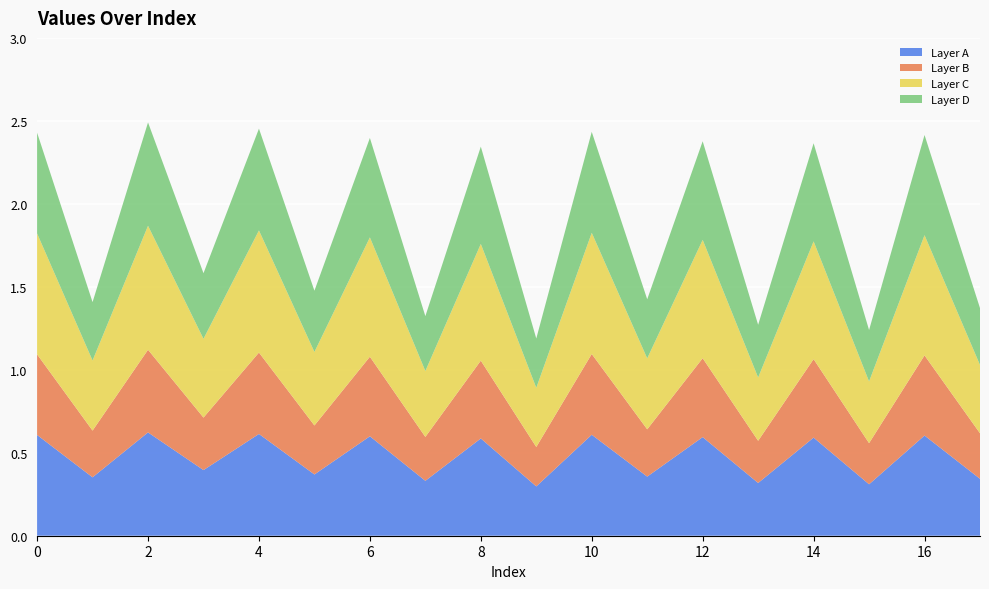

Reading left to right, transcribe all the data shown in this chart.

0=2.4	1=1.4	2=2.5	3=1.6	4=2.5	5=1.5	6=2.4	7=1.3	8=2.3	9=1.2	10=2.4	11=1.4	12=2.4	13=1.3	14=2.4	15=1.2	16=2.4	17=1.4